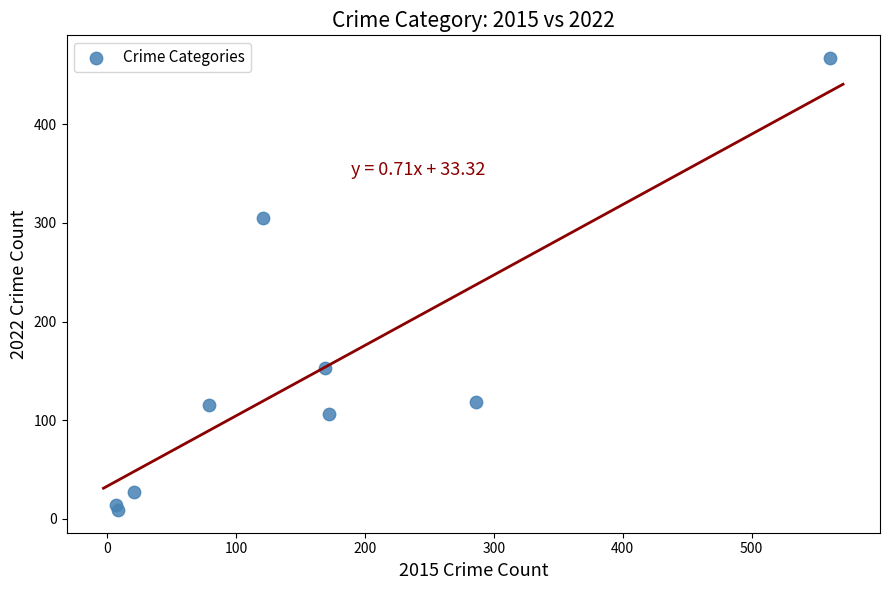

What Y value in the scatter plot is closest to 238?

305